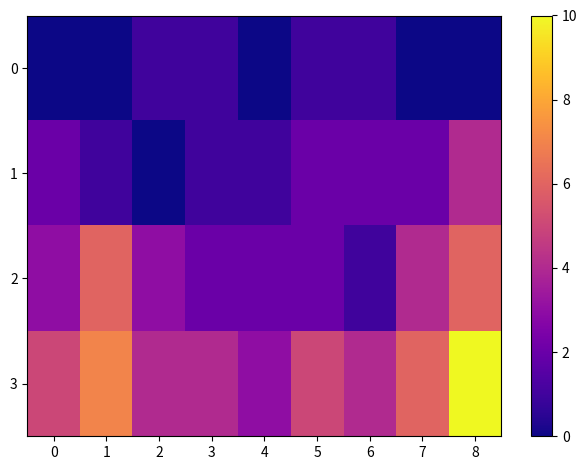

Reading left to right, transcribe all the data shown in this chart.

0: 0=0	1=0	2=1	3=1	4=0	5=1	6=1	7=0	8=0
1: 0=2	1=1	2=0	3=1	4=1	5=2	6=2	7=2	8=4
2: 0=3	1=6	2=3	3=2	4=2	5=2	6=1	7=4	8=6
3: 0=5	1=7	2=4	3=4	4=3	5=5	6=4	7=6	8=10